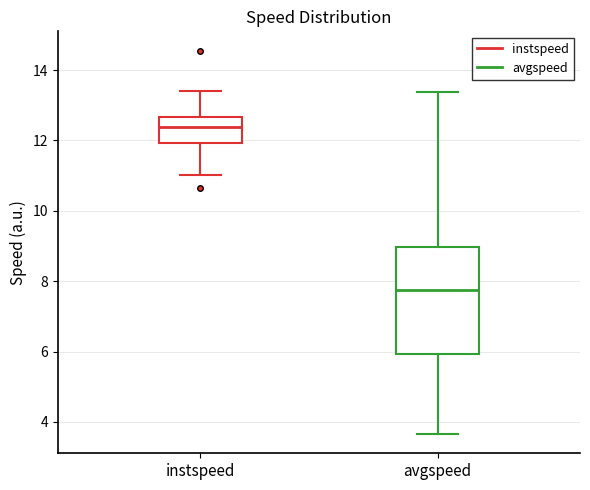

Reading left to right, read every box against the y-axis: the position of its median line, the range the box covers, and the ends of its whiskers. The values are not printed on the chart, so give them approximately, as read against the axis.

instspeed: median 12.4, box 12.0 to 12.6, whiskers 11.0 to 13.4
avgspeed: median 7.8, box 6.0 to 9.0, whiskers 3.6 to 13.4